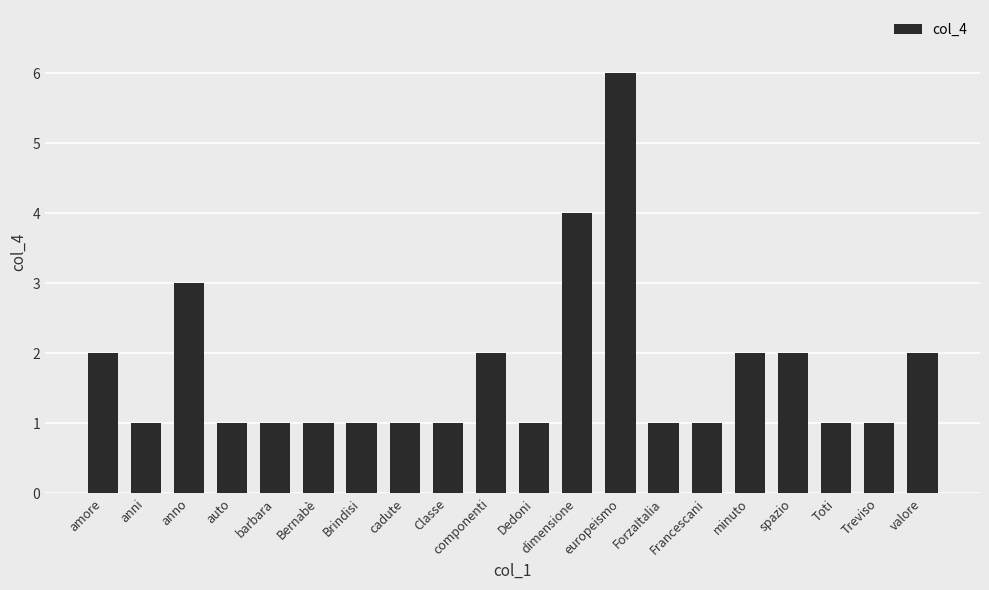

What is the difference between the values at dimensione and barbara?

3